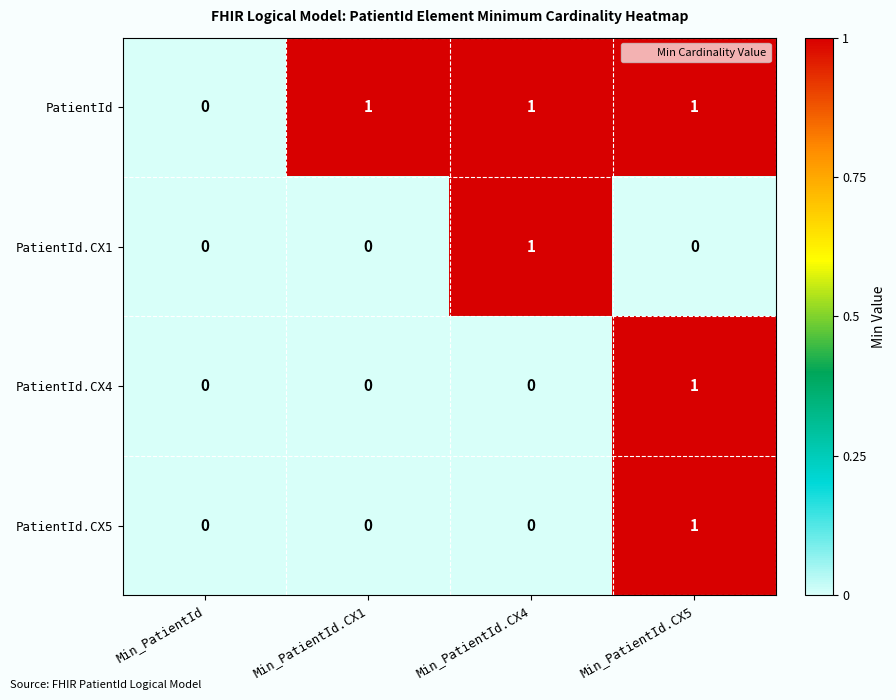

Reading right to left, list all the values displayed in this chart.

PatientId: 1	1	1	0
PatientId.CX1: 0	1	0	0
PatientId.CX4: 1	0	0	0
PatientId.CX5: 1	0	0	0